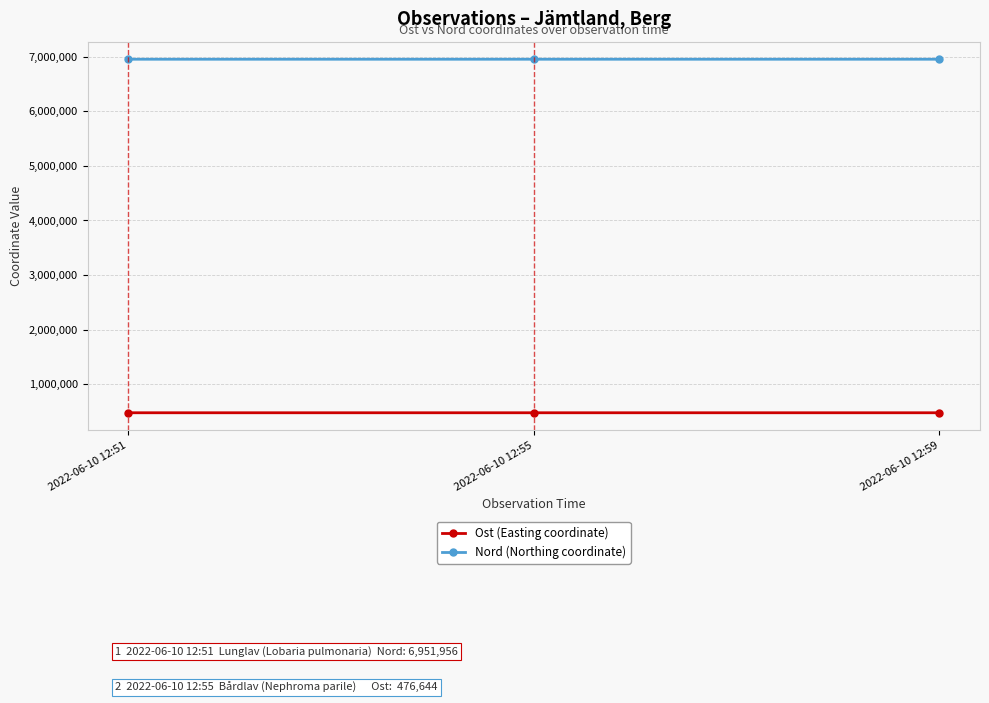

What is the spread (max minus min) of values at 2022-06-10 12:55?

6475364.5